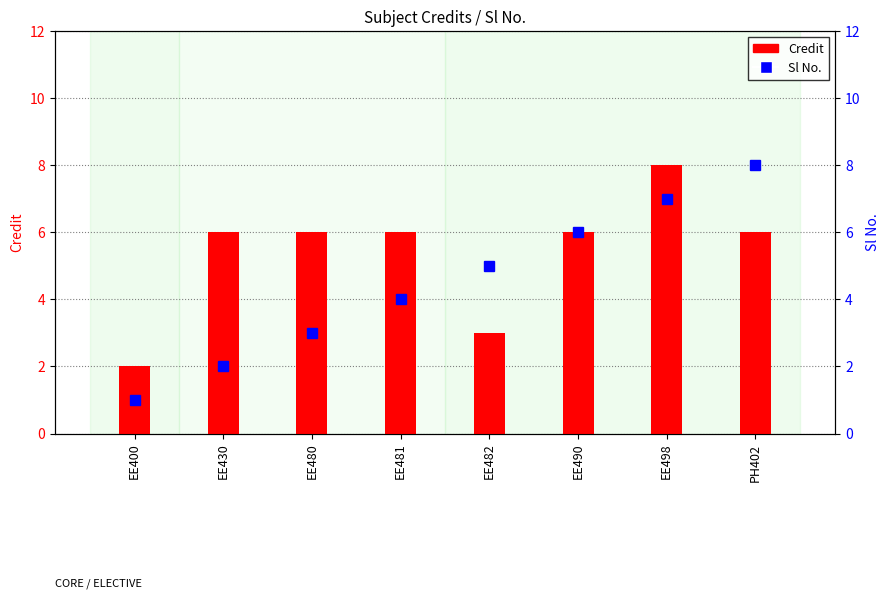

What value does the Sl No. series have at EE498?

7